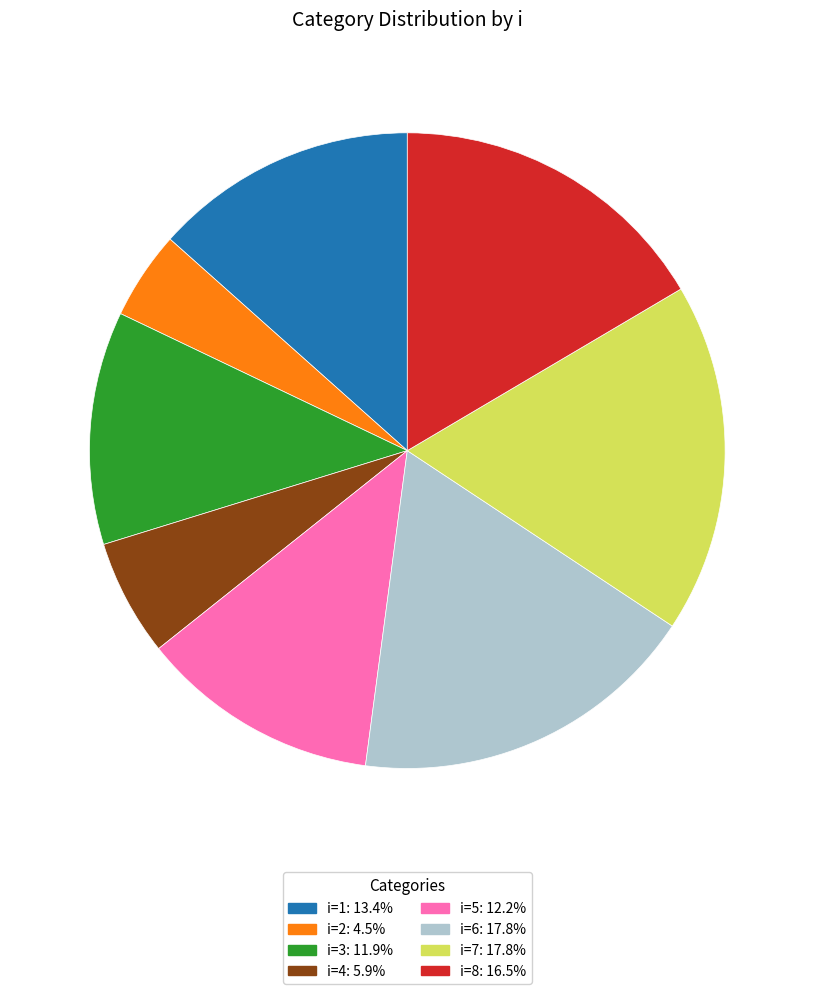

Does any single category account for the majority?

No